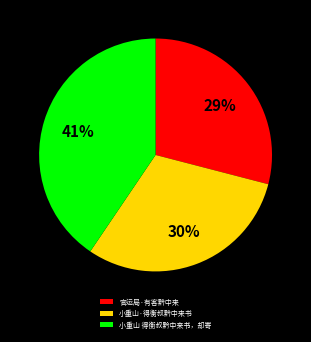

Which category has the smallest portion of the pie?

官运局·有客黔中来